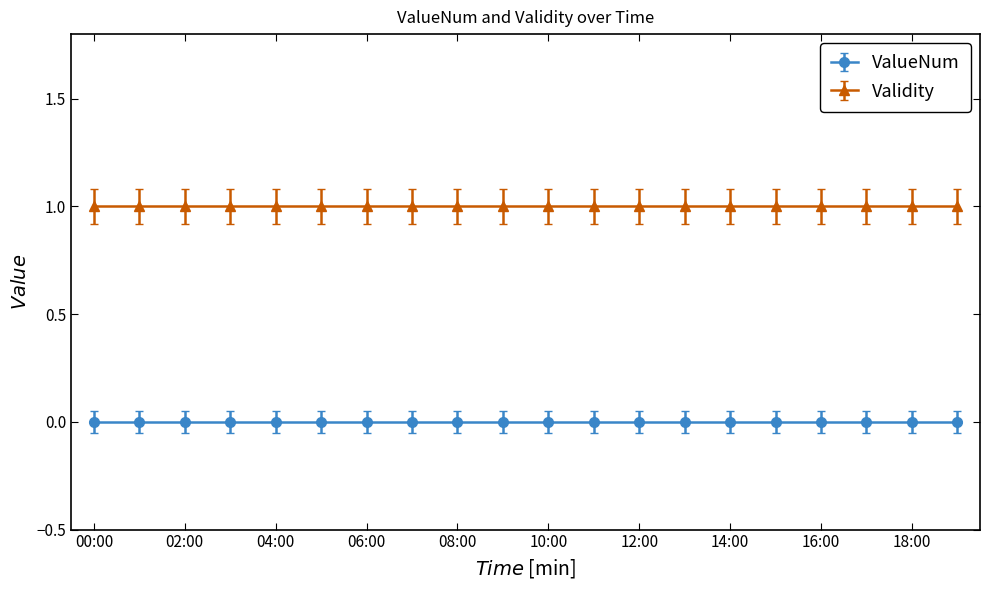

Is this an area chart (filled region under the line)?

No